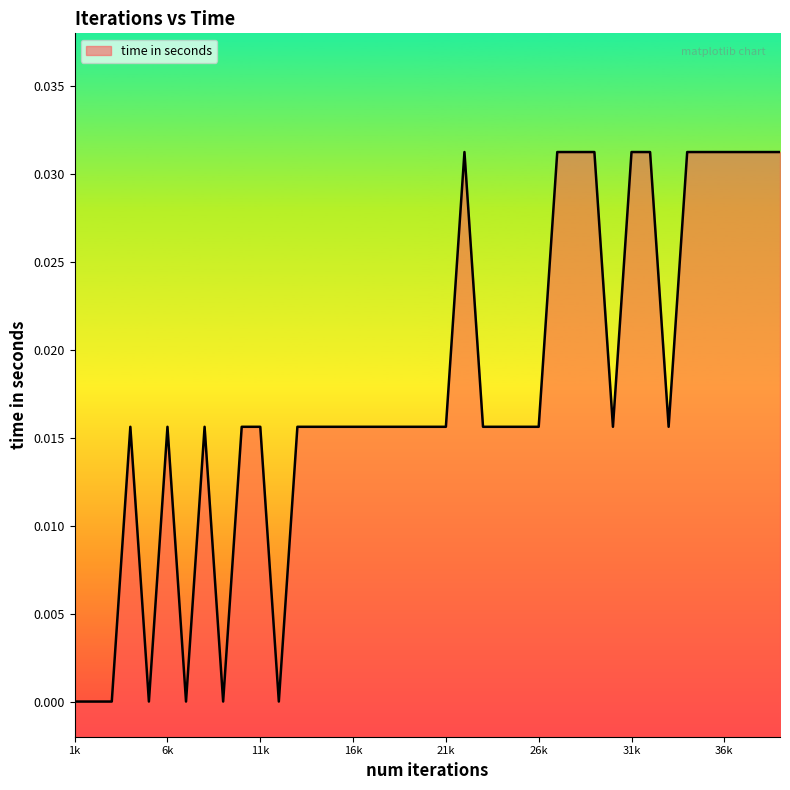

Does the chart display data point markers on the line(s)?

No